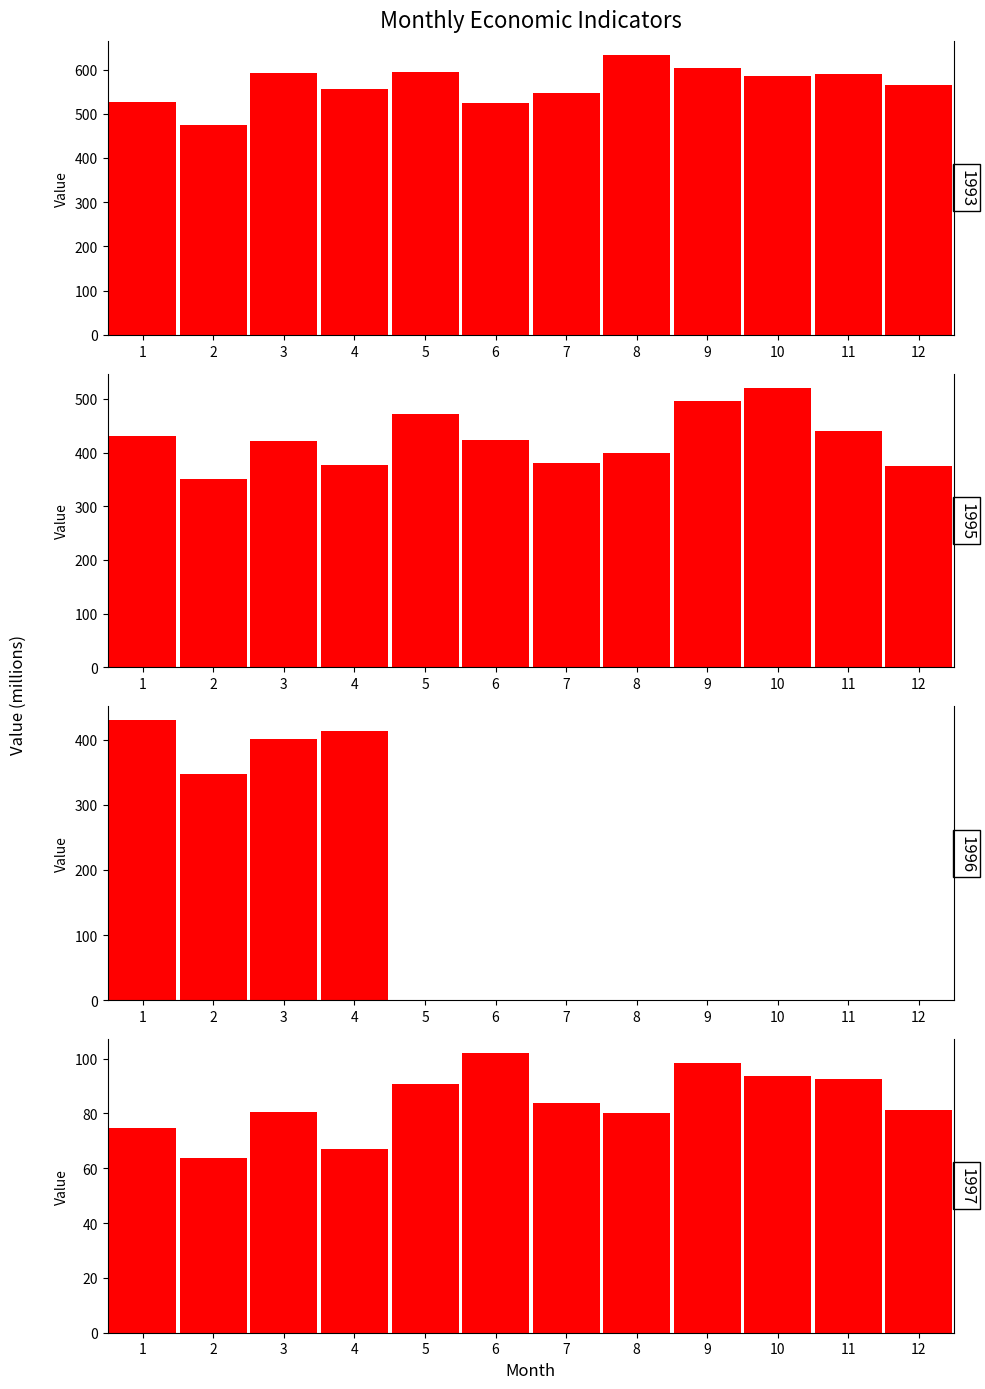

Is the value of exp at 8 greater than the value of imp at 10?

Yes